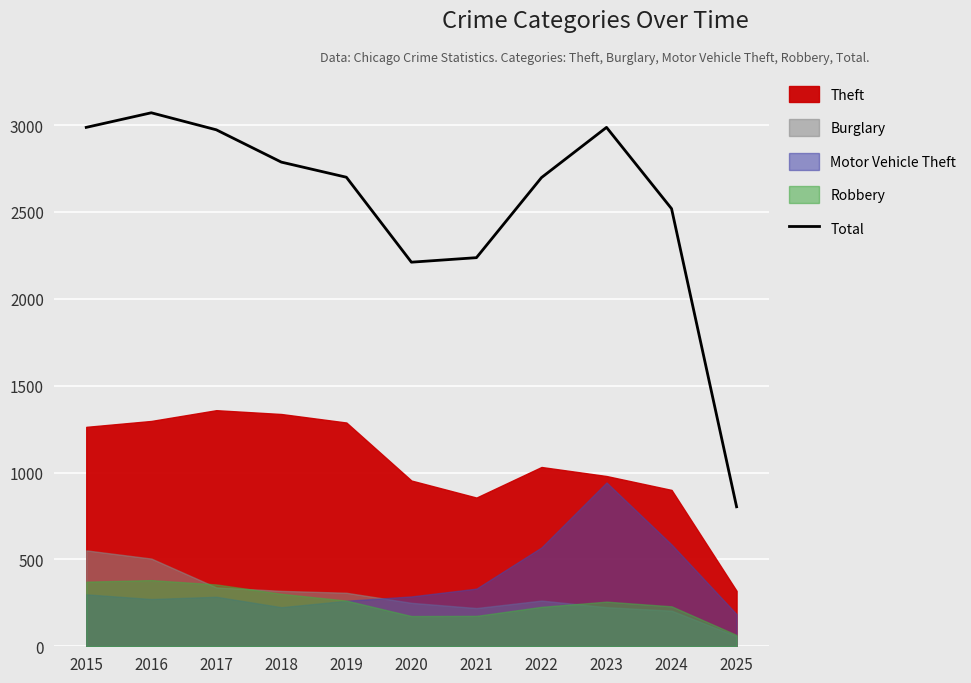

What is the lowest value of the Total series?

803